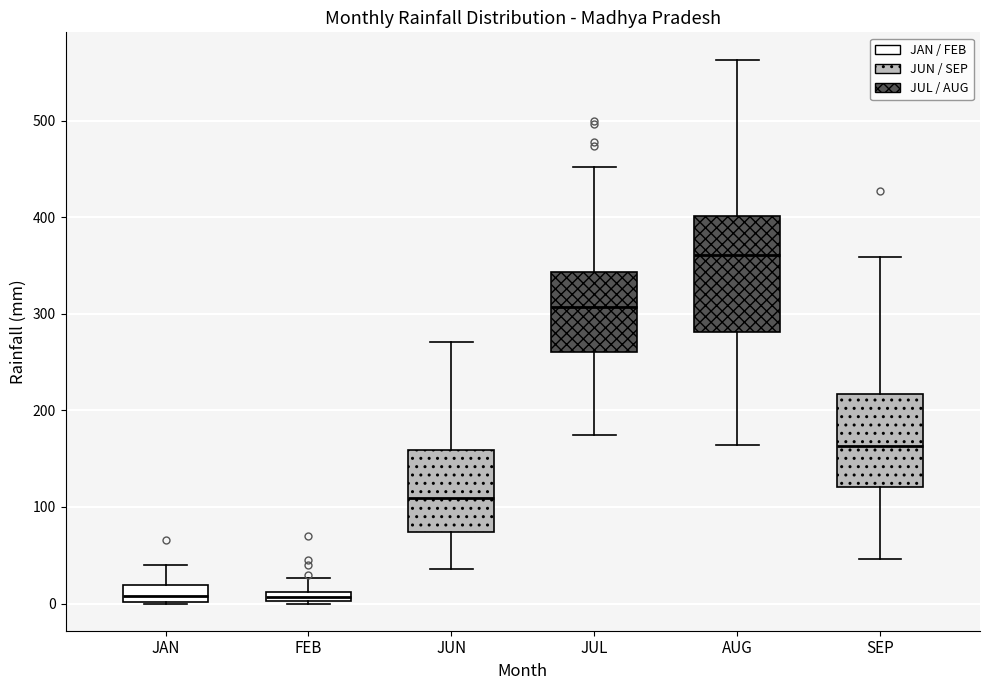

Where does the upper whisker of the box for AUG end on the y-axis? The values are not printed on the chart, so give them approximately, as read against the axis.

560